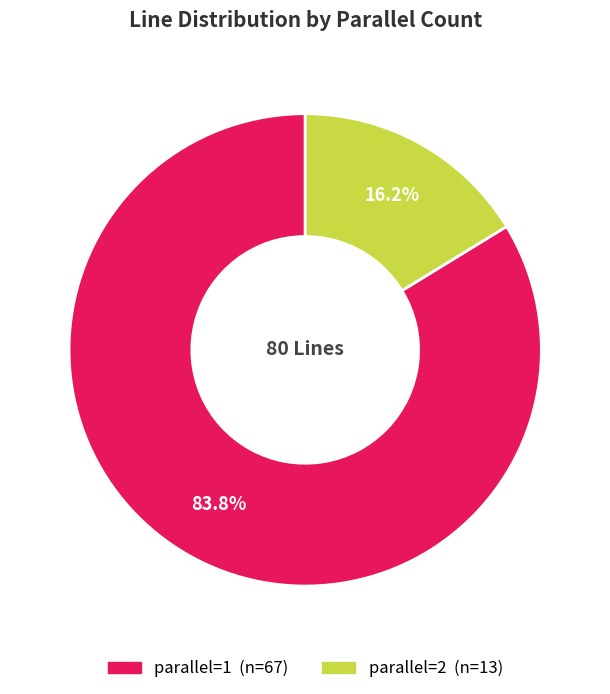

Which has a higher value, parallel=2 or parallel=1?

parallel=1